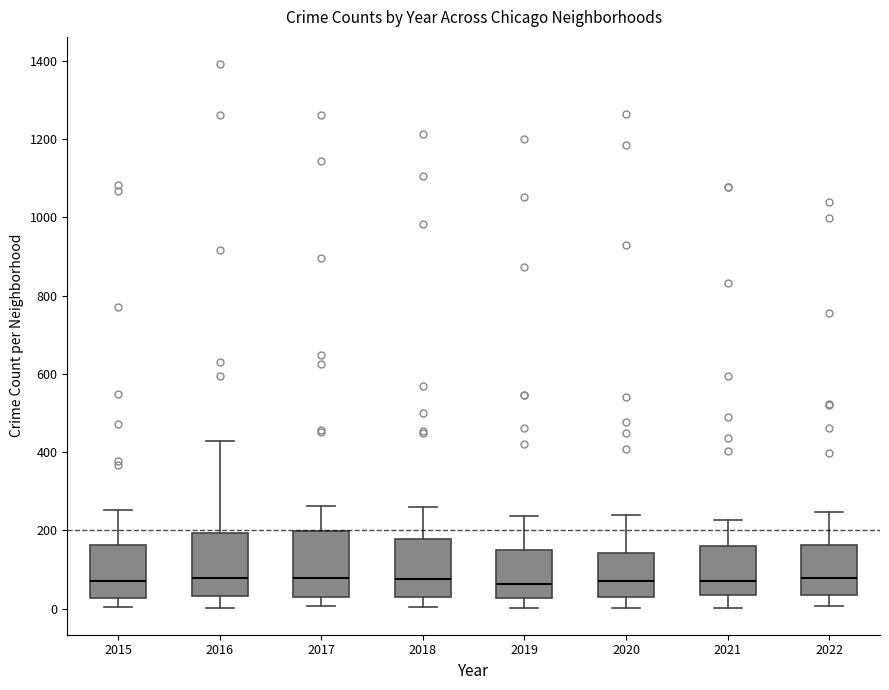

Reading left to right, read every box against the y-axis: the position of its median line, the range the box covers, and the ends of its whiskers. The values are not printed on the chart, so give them approximately, as read against the axis.

2015: median 80, box 20 to 160, whiskers 0 to 260
2016: median 80, box 40 to 200, whiskers 0 to 420
2017: median 80, box 40 to 200, whiskers 0 to 260
2018: median 80, box 40 to 180, whiskers 0 to 260
2019: median 60, box 20 to 160, whiskers 0 to 240
2020: median 80, box 40 to 140, whiskers 0 to 240
2021: median 80, box 40 to 160, whiskers 0 to 220
2022: median 80, box 40 to 160, whiskers 0 to 240